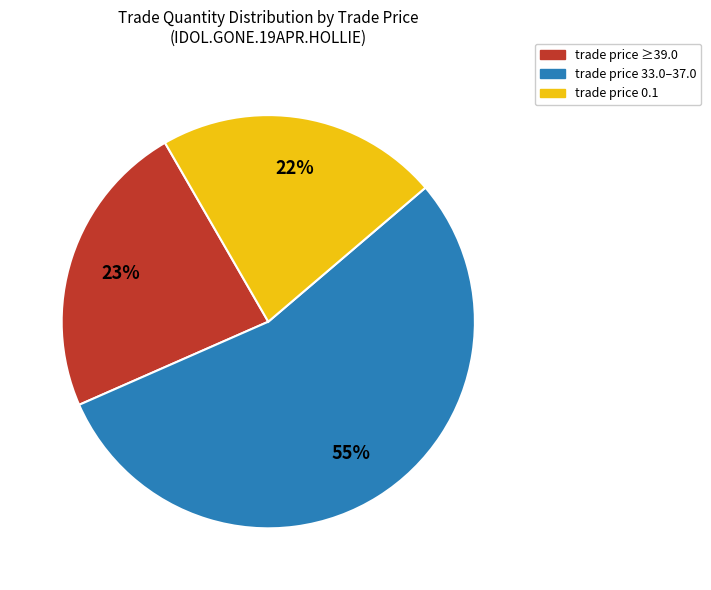

Is there a majority slice in this chart?

Yes